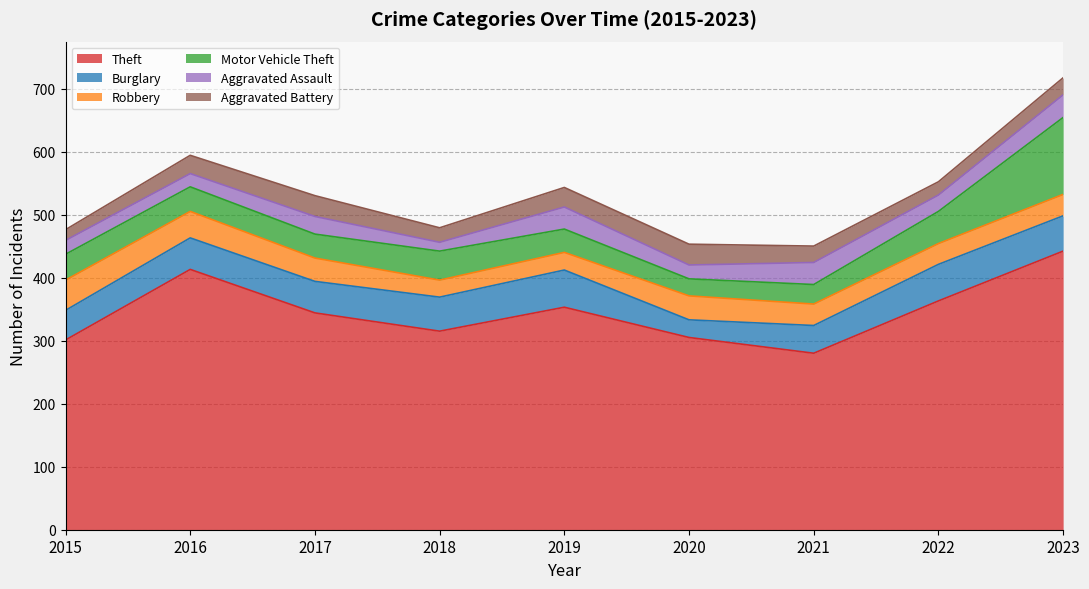

Reading left to right, transcribe all the data shown in this chart.

Theft: 2015=301	2016=413	2017=344	2018=315	2019=353	2020=305	2021=280	2022=363	2023=442
Burglary: 2015=47	2016=50	2017=50	2018=54	2019=59	2020=28	2021=44	2022=58	2023=56
Robbery: 2015=48	2016=42	2017=37	2018=27	2019=28	2020=38	2021=34	2022=33	2023=34
Motor Vehicle Theft: 2015=41	2016=39	2017=38	2018=46	2019=37	2020=27	2021=31	2022=51	2023=122
Aggravated Assault: 2015=22	2016=21	2017=28	2018=14	2019=35	2020=22	2021=35	2022=26	2023=36
Aggravated Battery: 2015=17	2016=29	2017=33	2018=23	2019=31	2020=33	2021=26	2022=21	2023=27